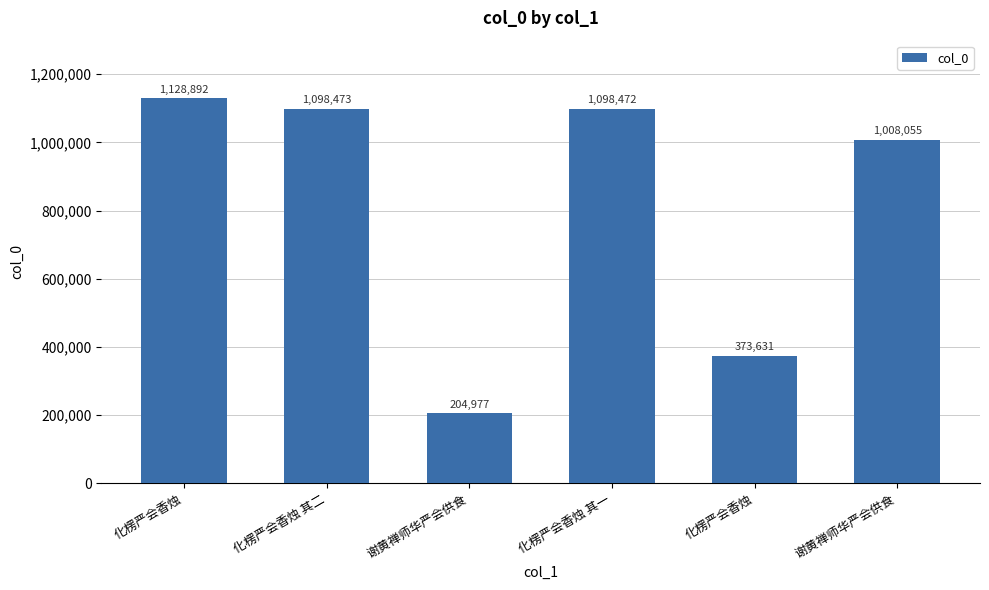

How many bars are there in total?

6